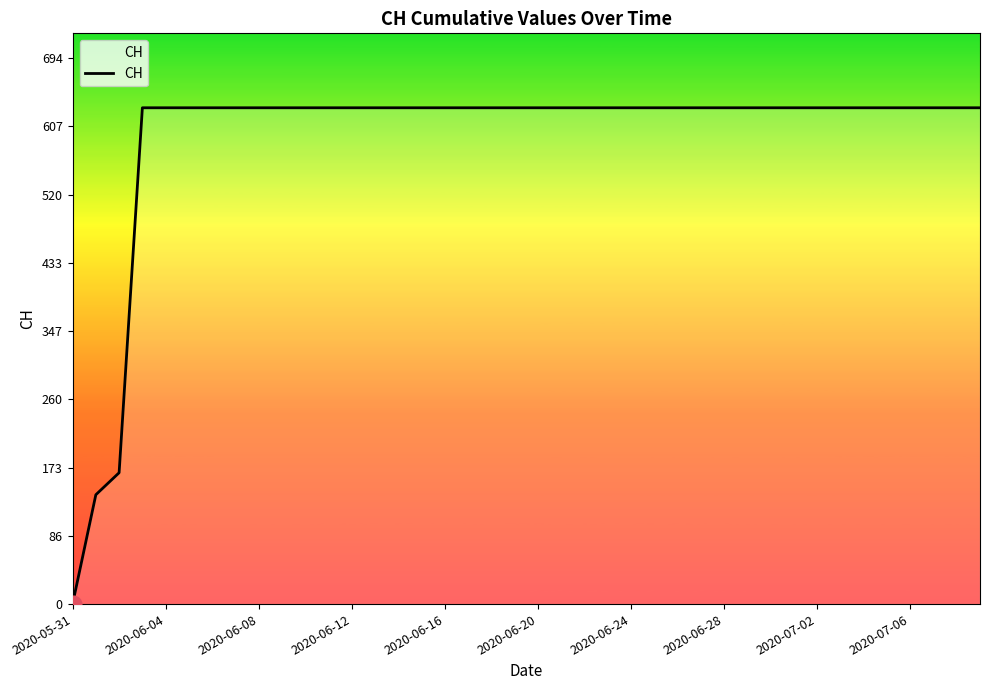

What is the maximum value shown in the chart?

631